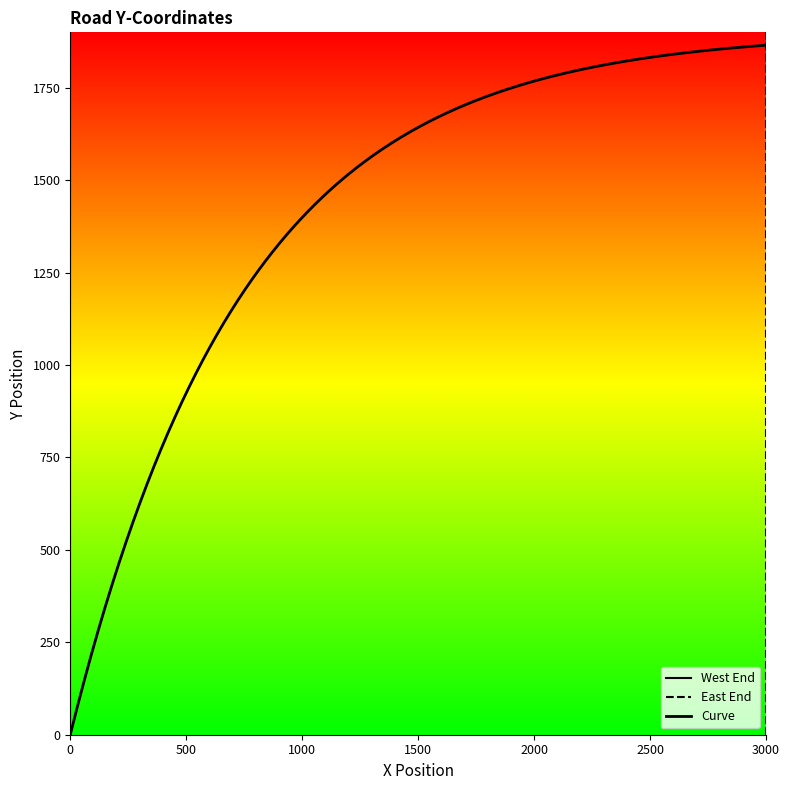

True or false: East End has more than 0 points higher than both neighbors.

False